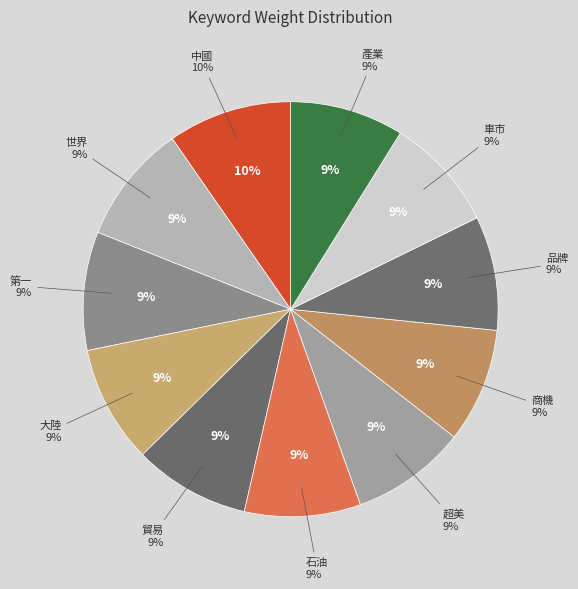

Does 商機 represent more than half of the total?

No